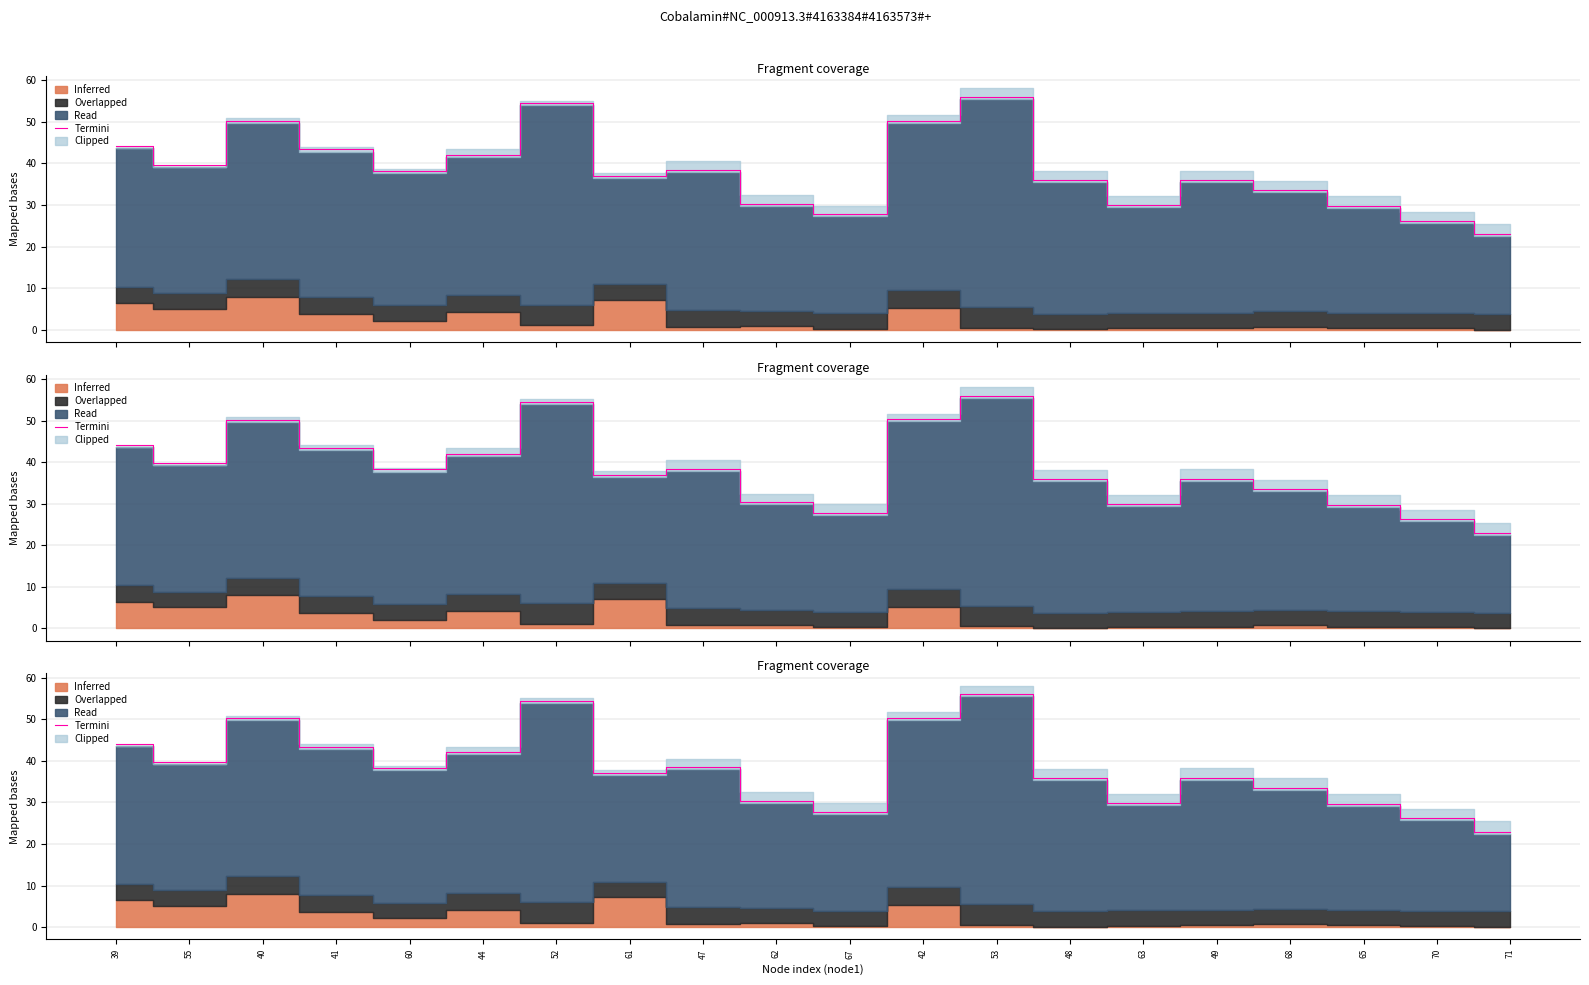

Rank the categories by value from lowest to highest.

71, 70, 67, 65, 63, 62, 68, 49, 48, 61, 60, 47, 55, 44, 41, 39, 40, 42, 52, 53